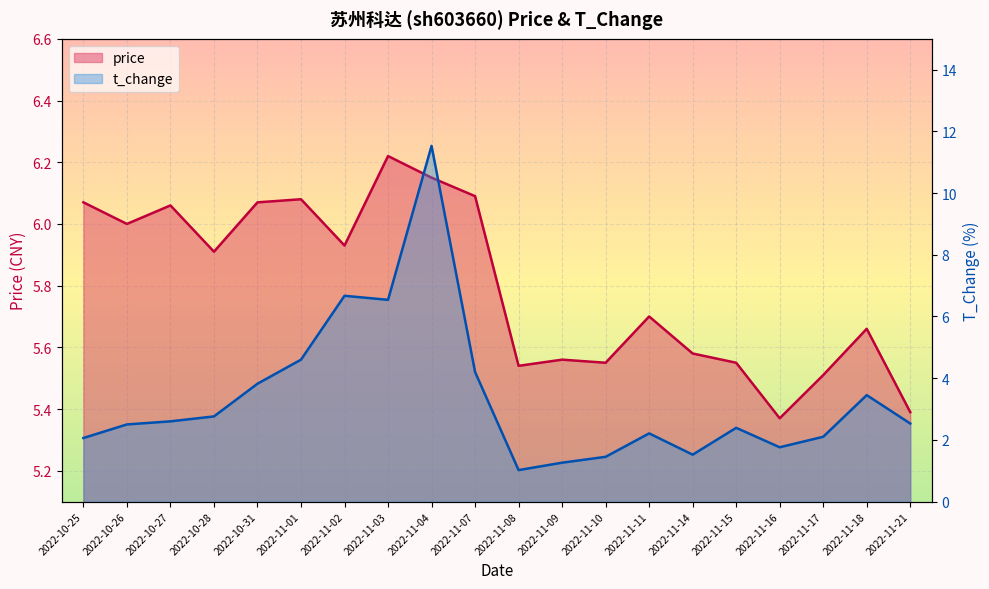

What is the label of the 2nd point from the right?

2022-11-18